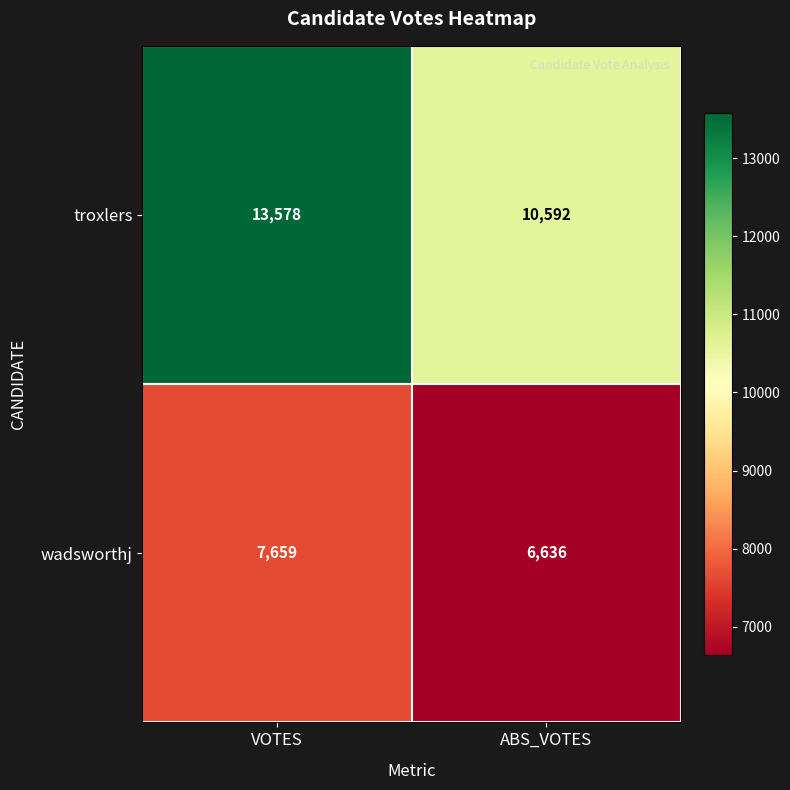

Count the number of categories in the chart.

2